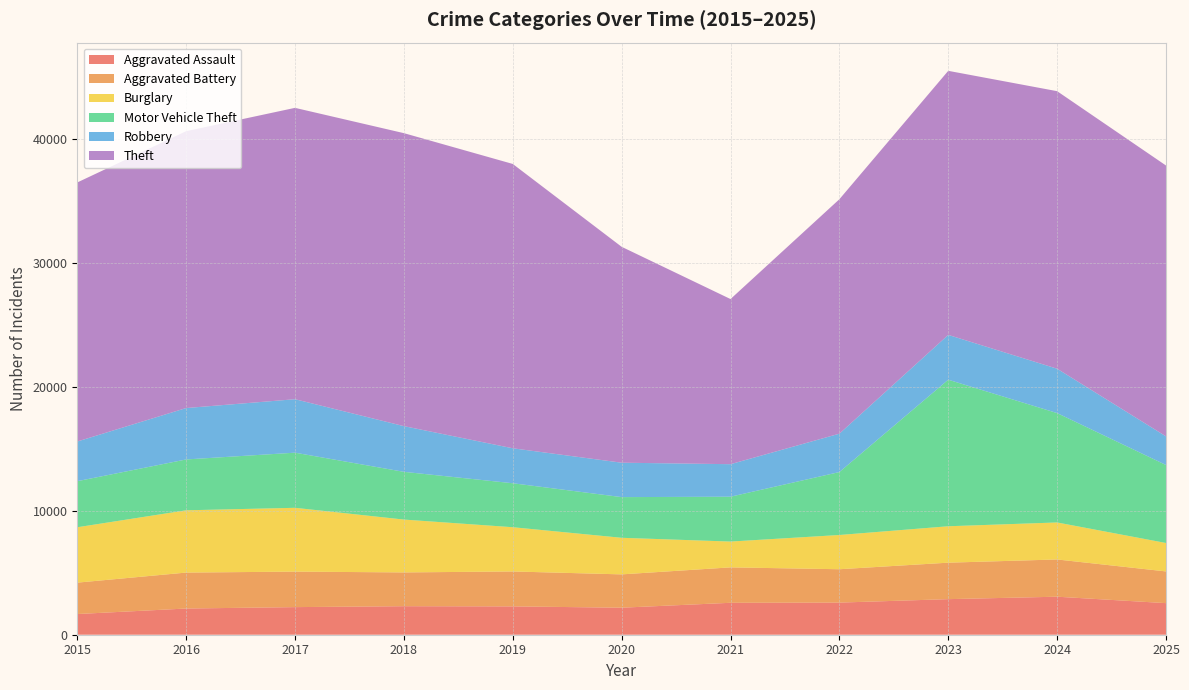

Reading left to right, list all the values displayed in this chart.

Aggravated Assault: 1668	2113	2226	2300	2285	2179	2575	2591	2869	3066	2547
Aggravated Battery: 2533	2899	2864	2725	2817	2688	2857	2691	2942	3004	2558
Burglary: 4467	5023	5146	4263	3569	2951	2082	2761	2937	2984	2293
Motor Vehicle Theft: 3715	4101	4446	3849	3546	3280	3617	5076	11819	8821	6290
Robbery: 3200	4146	4312	3686	2820	2776	2623	3095	3615	3578	2310
Theft: 20893	22331	23499	23630	22932	17413	13319	18909	21297	22385	21845